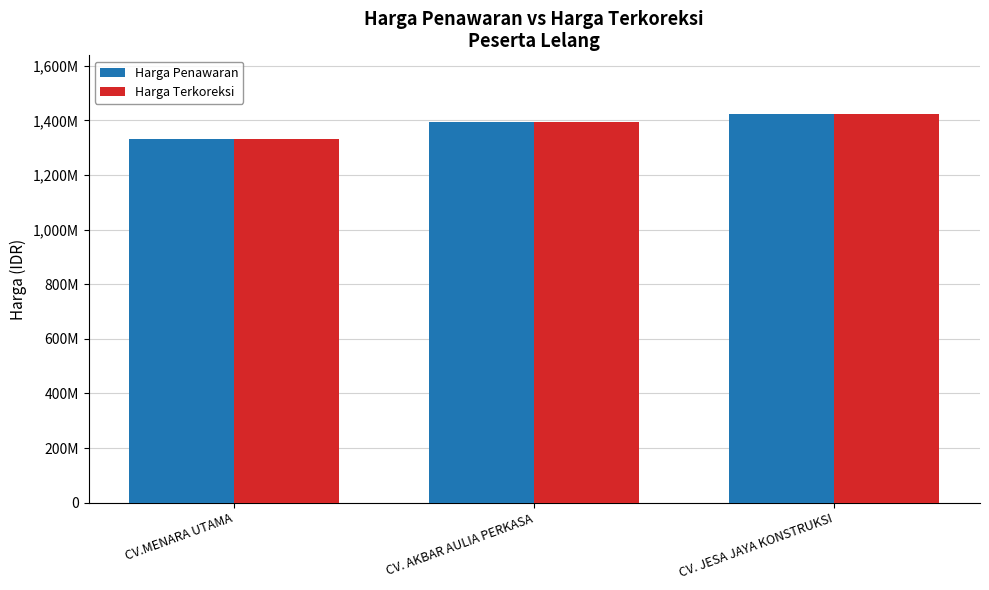

At which label does Harga Penawaran first exceed 1393355600?

CV. JESA JAYA KONSTRUKSI